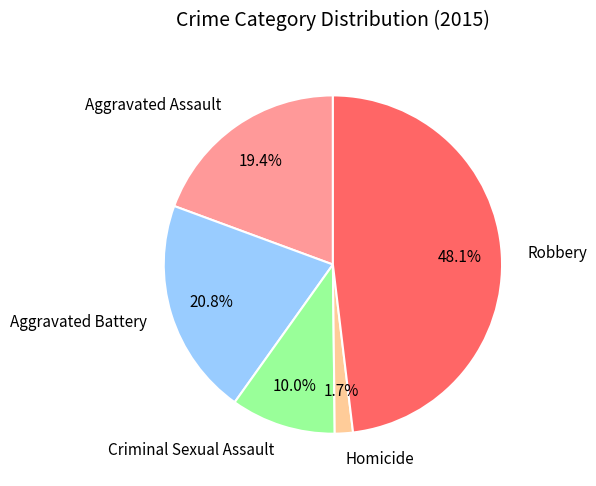

Is there any slice that represents more than half of the pie?

No